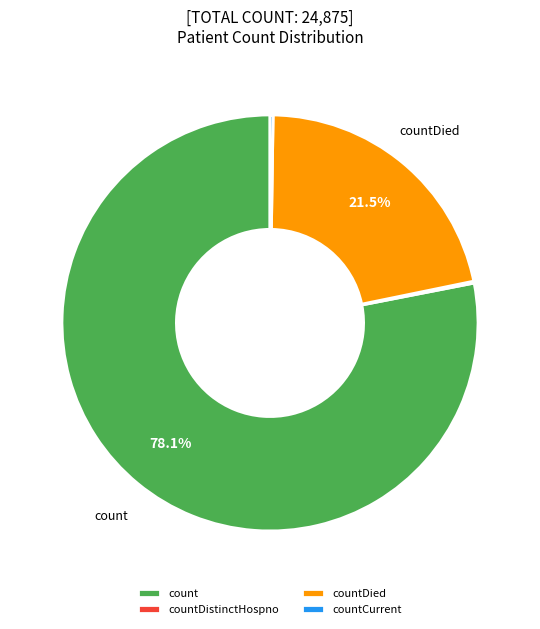

What percentage is NOT represented by countDied?

78.5%